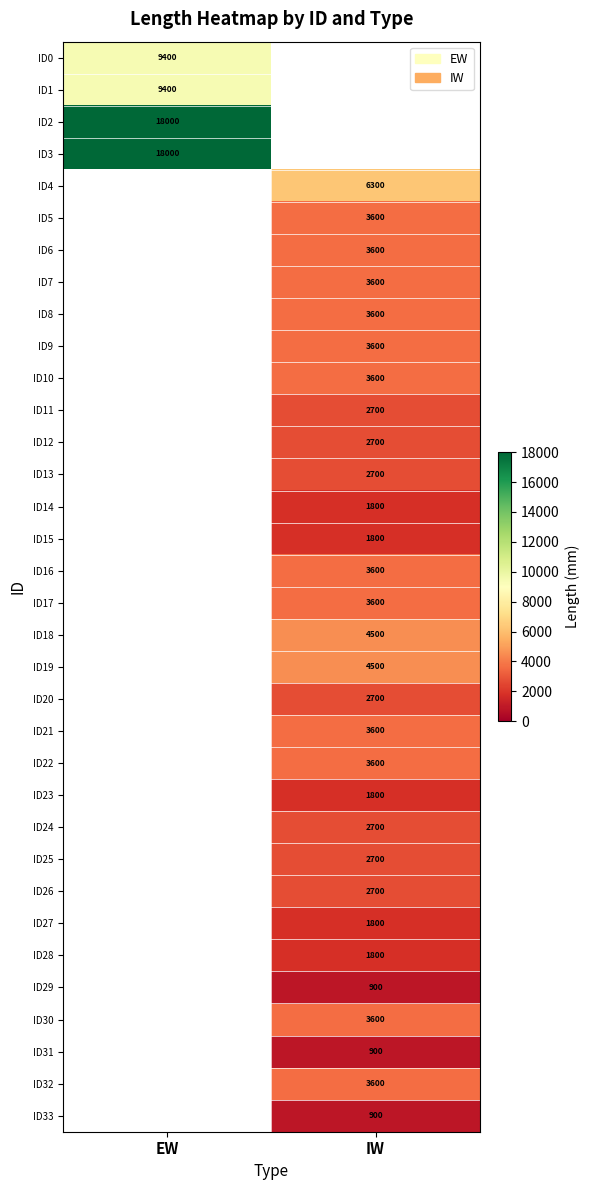

Is it true that ID21 equals 5907.3 at IW?

False